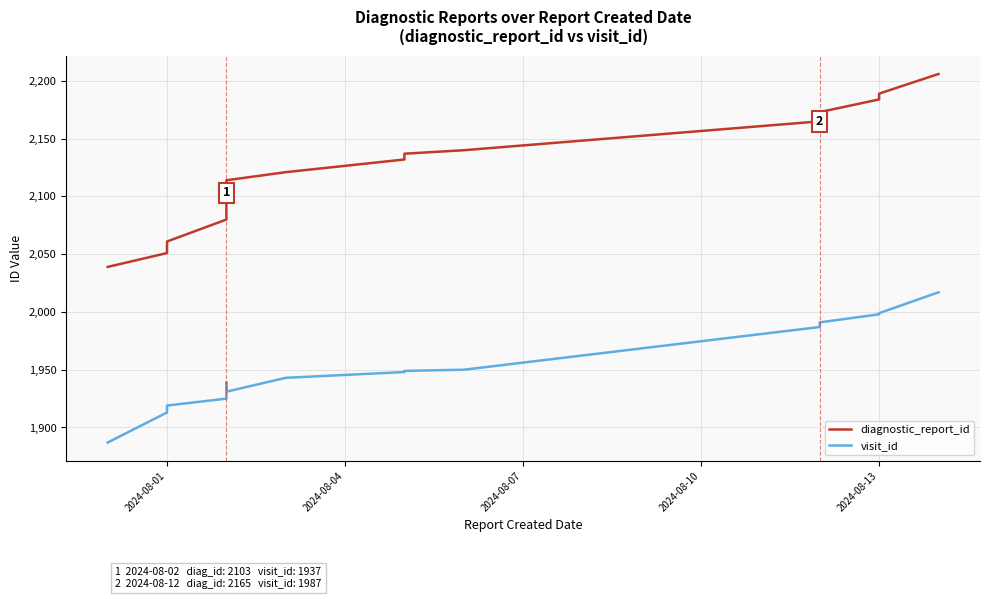

Is the value of visit_id at 18 greater than the value of diagnostic_report_id at 12?

No